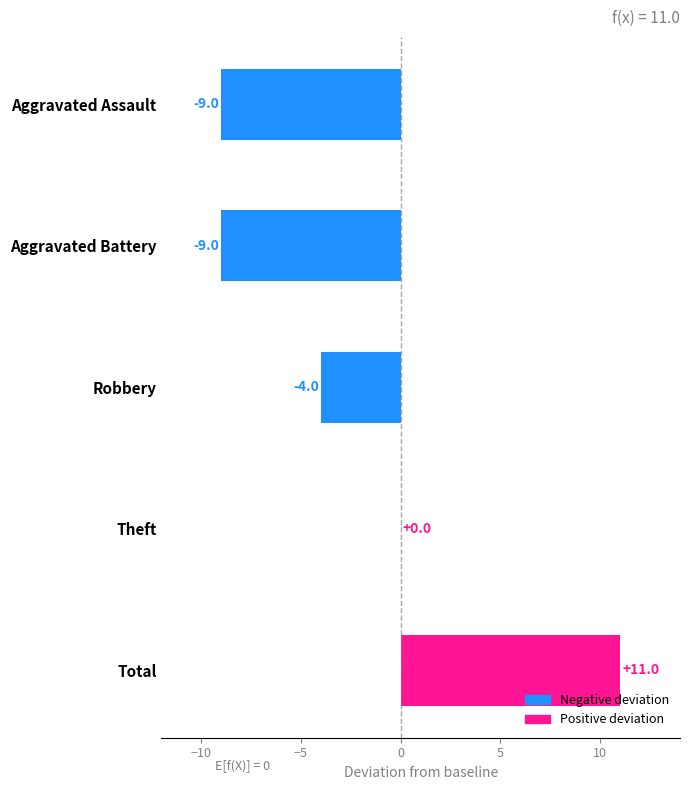

True or false: the data shows -13 at Aggravated Battery.

False